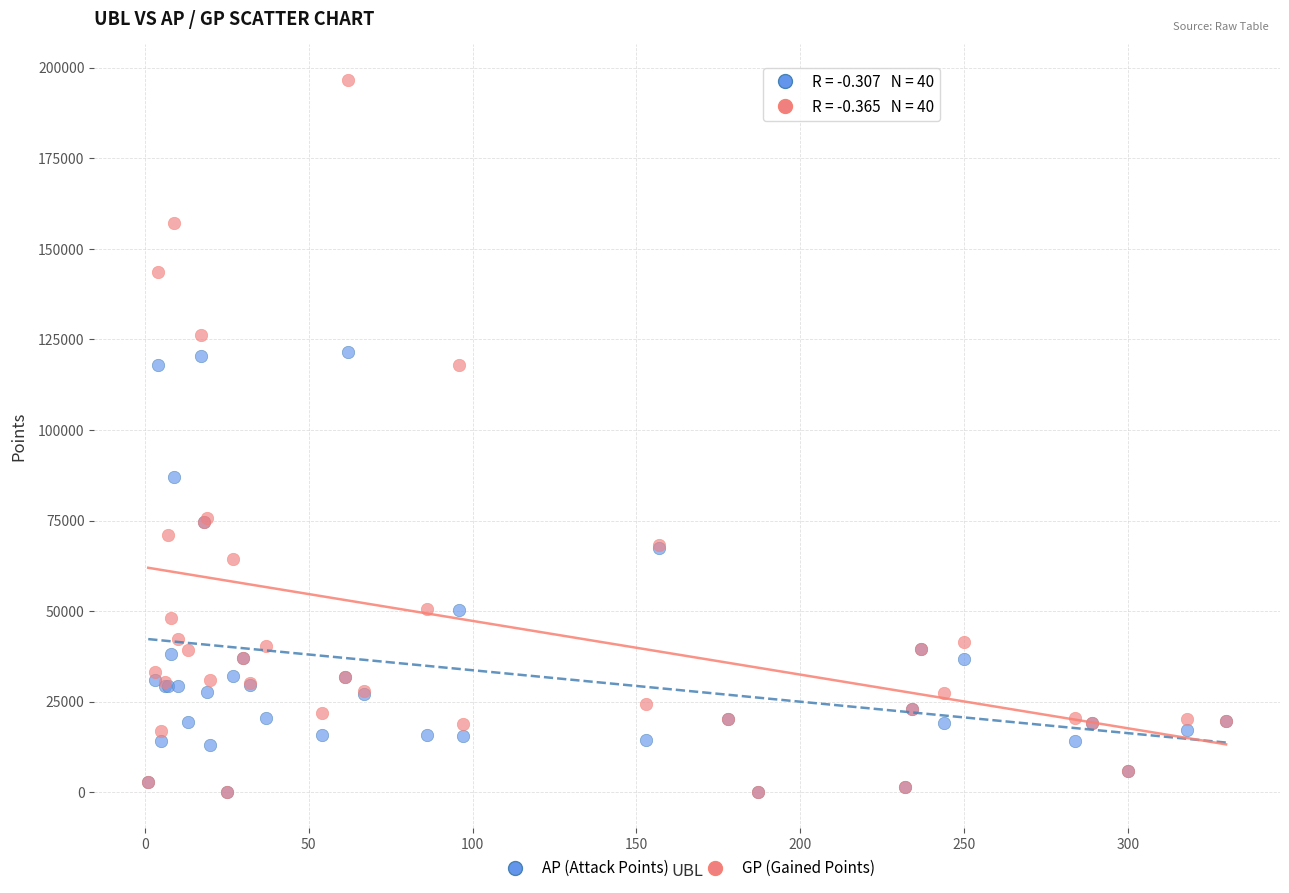

In the AP (Attack Points) series, what Y value is closest to 60824?

67454